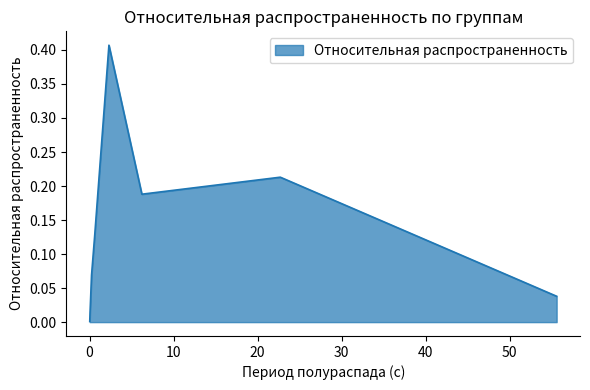

What is the difference between the maximum and second lowest values?

0.4